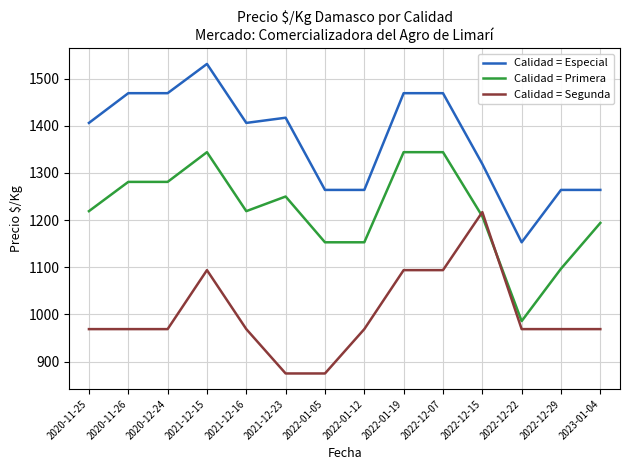

True or false: Calidad = Primera and Calidad = Especial cross at least once.

False